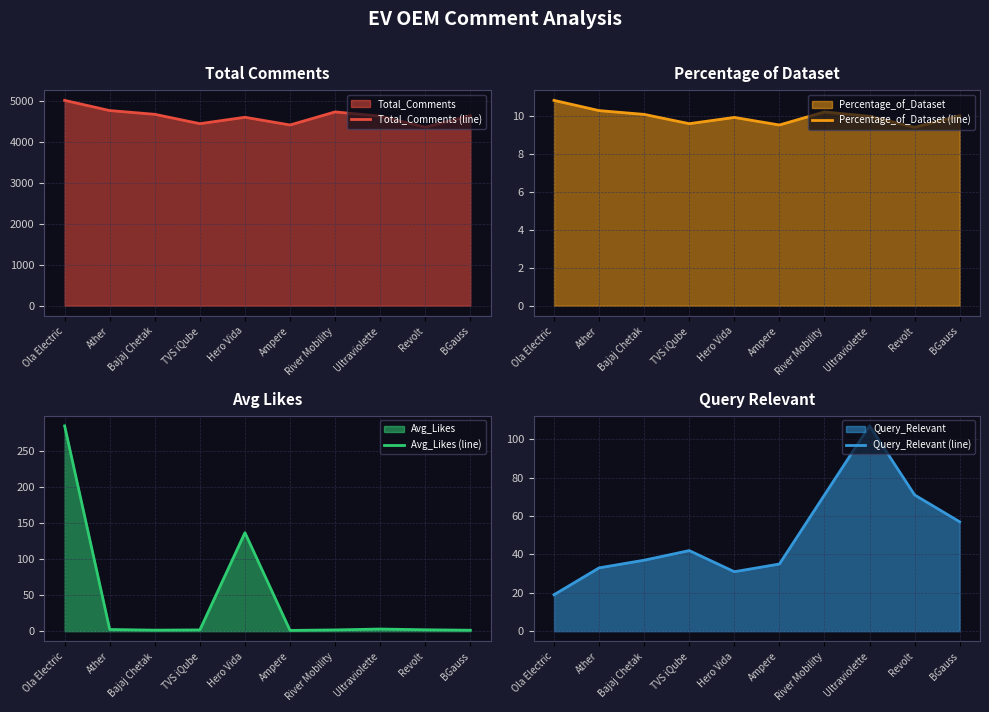

Where is the first local minimum for Total_Comments (line)?

TVS iQube